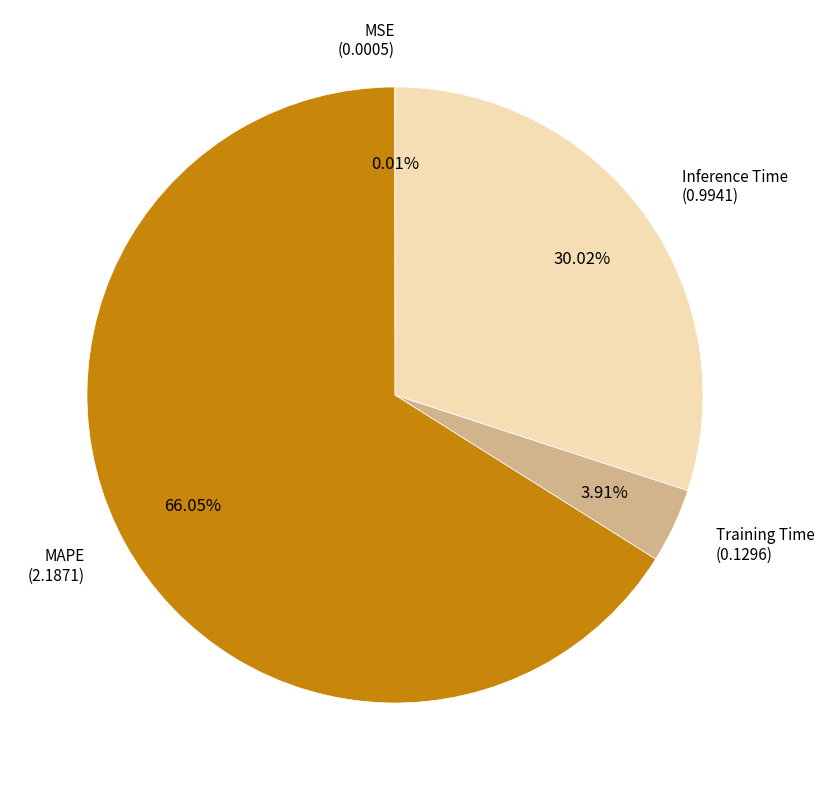

To the nearest percent, what is the difference between the largest and smallest slice percentages?

66%